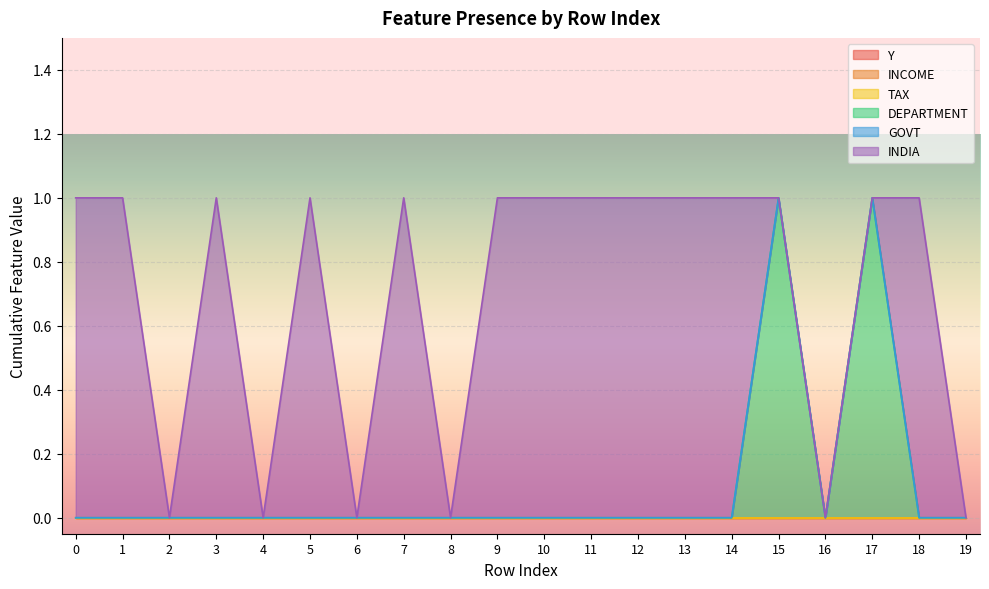

What value does the INDIA series have at 1?

1